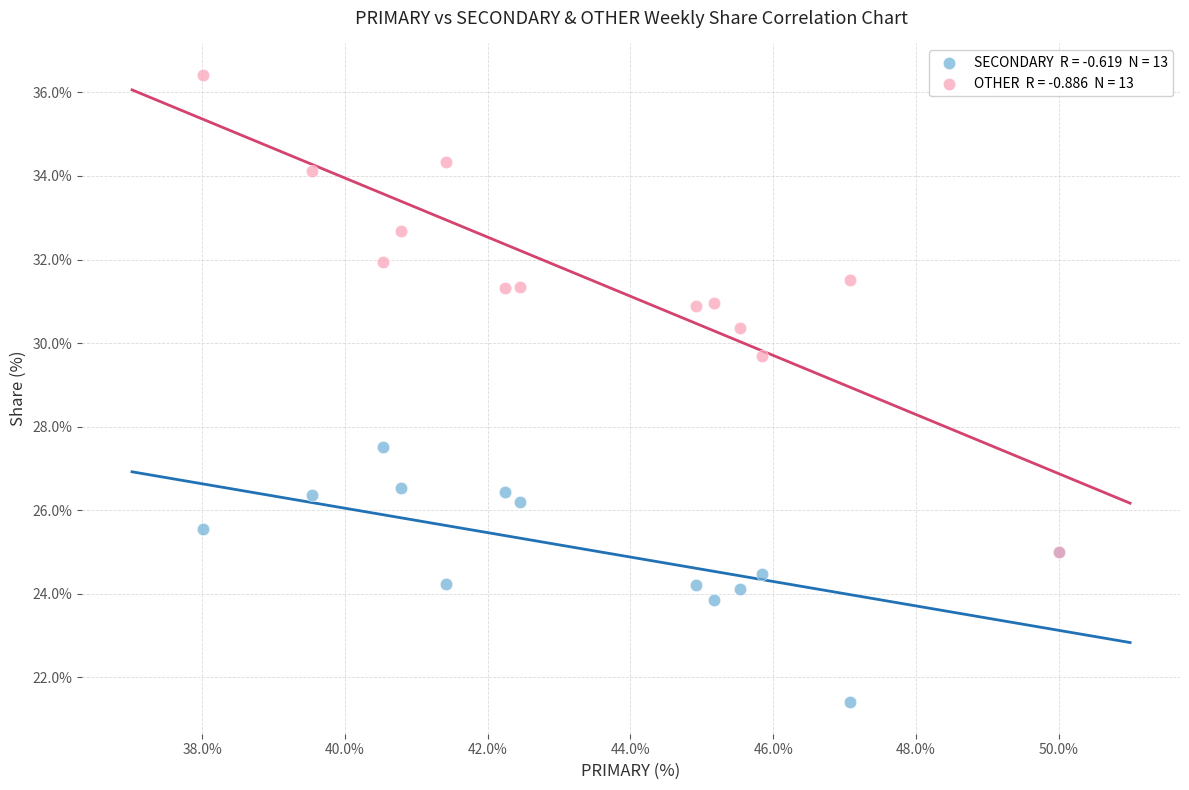

Across all series, what Y value is closest to 28?

27.5